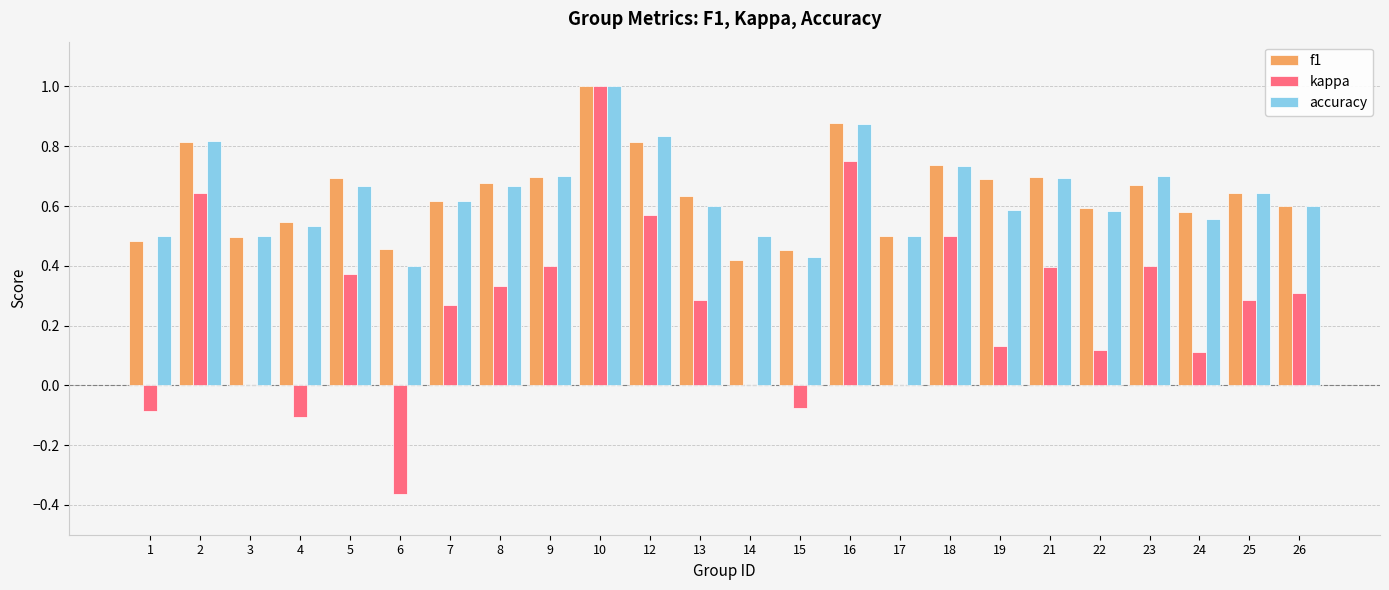

Between 7 and 22, which series saw the biggest shift?

kappa